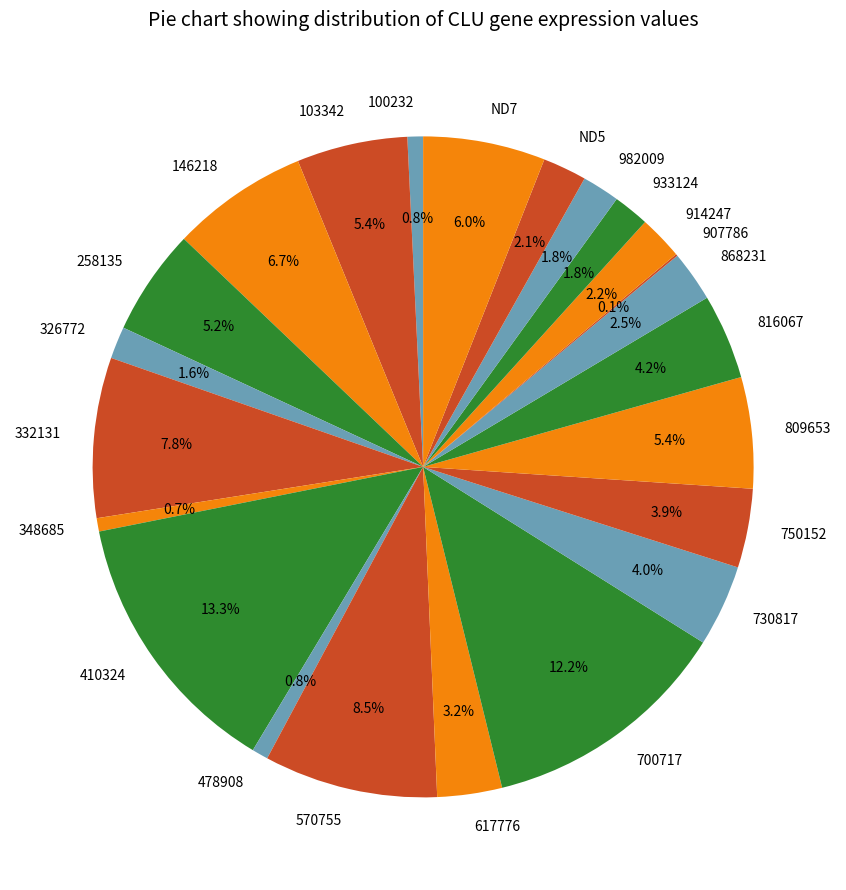

Combined, what portion of the pie is 700717 and 868231?

14.7%